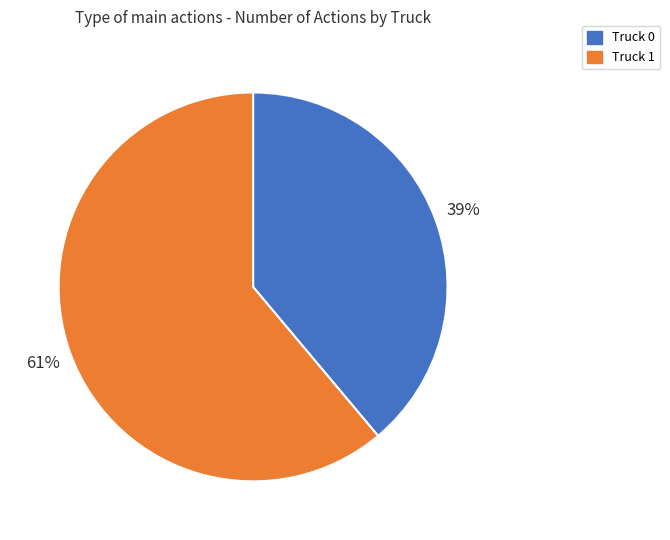

Count the number of slices in the pie.

2